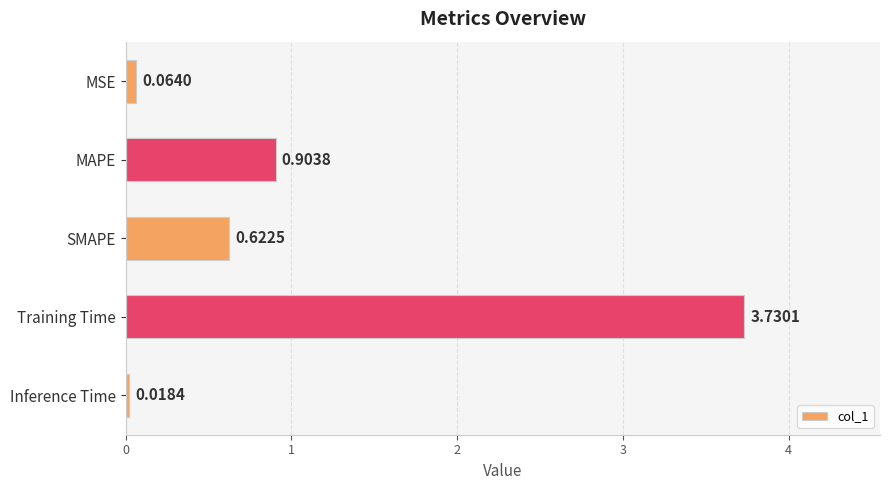

Does the chart contain stacked bars?

No